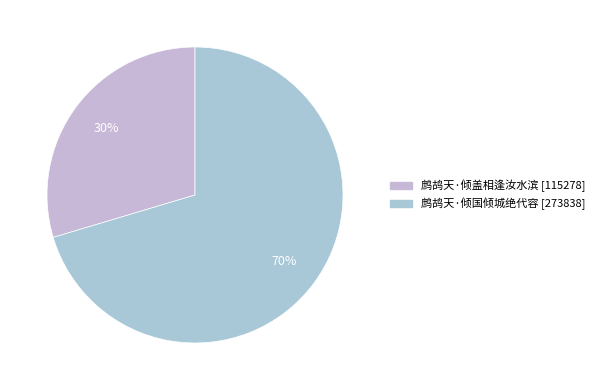

Do 鹧鸪天·倾盖相逢汝水滨 and 鹧鸪天·倾国倾城绝代容 together represent more than half of the pie?

Yes